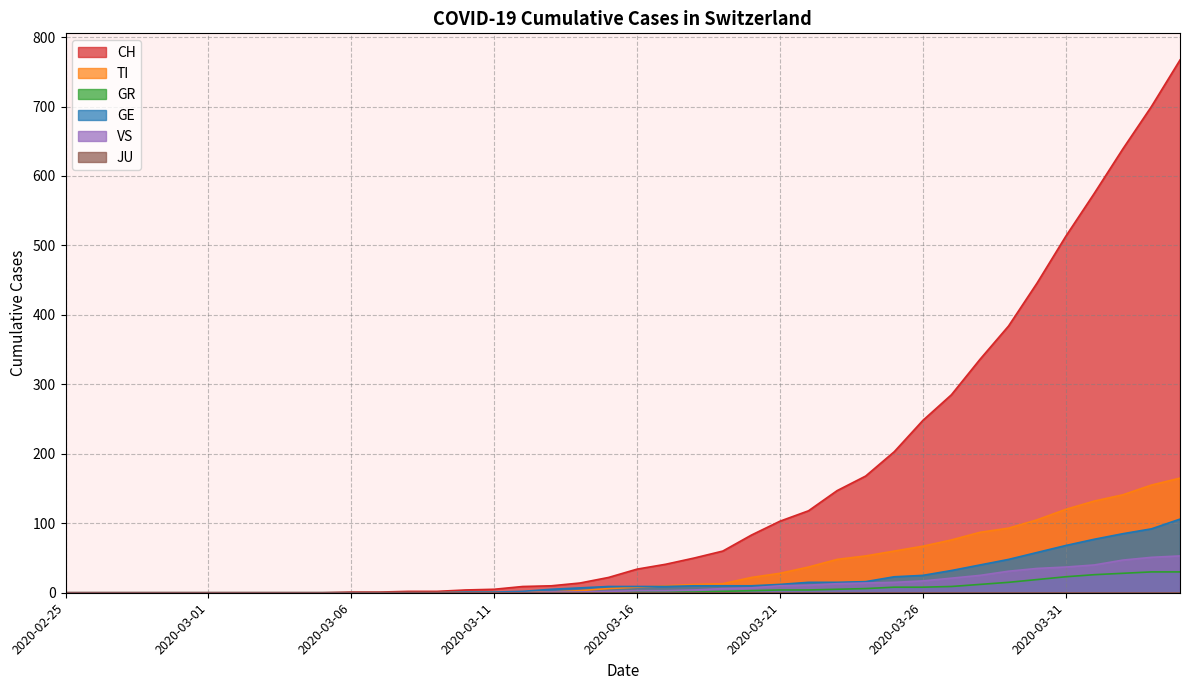

What is the difference between the VS values at 2020-03-10 and 2020-04-02?

47